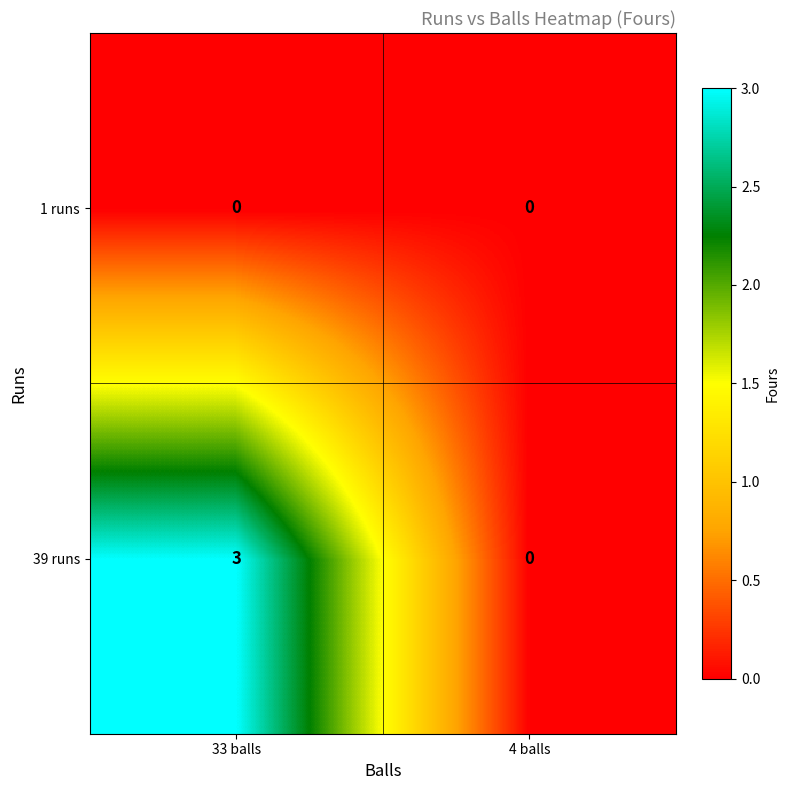

List the series in order of their peak value, lowest first.

1 runs, 39 runs